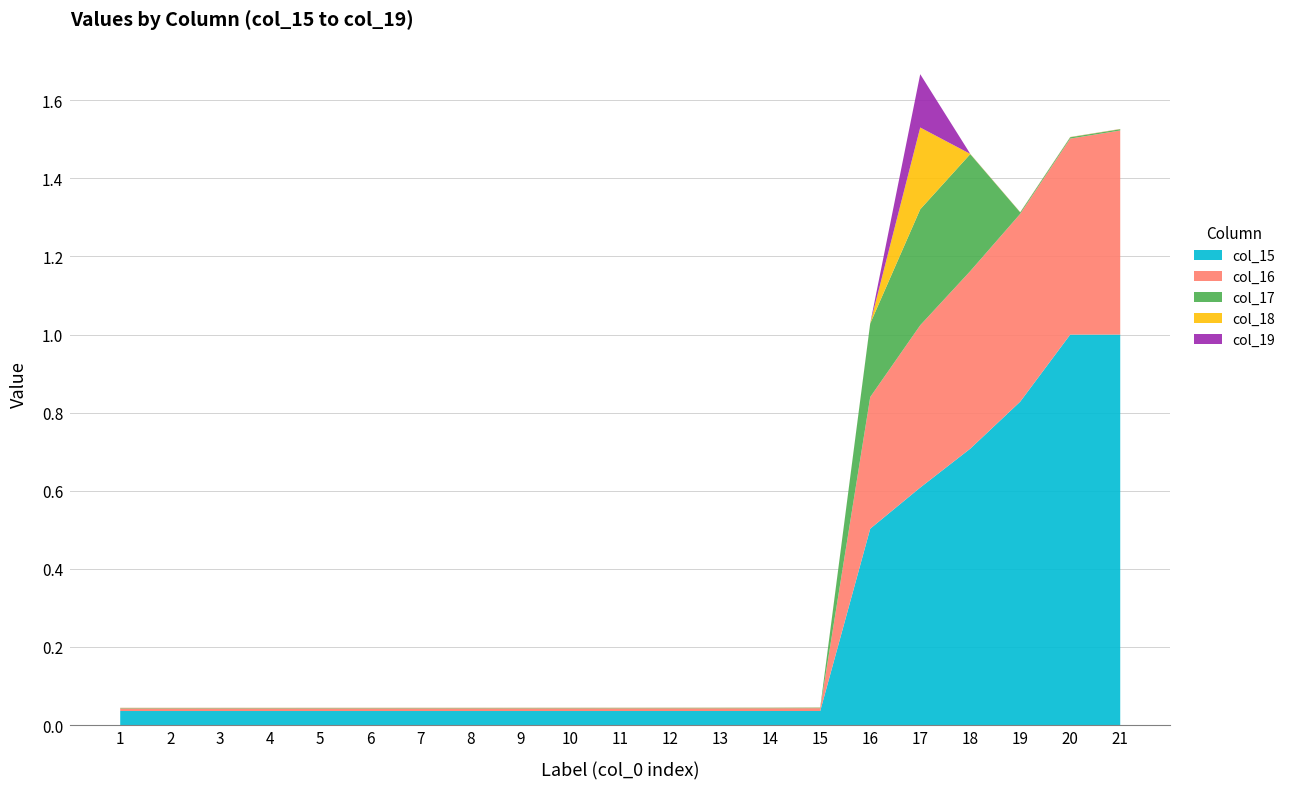

Reading left to right, transcribe all the data shown in this chart.

col_15: 0.0	0.0	0.0	0.0	0.0	0.0	0.0	0.0	0.0	0.0	0.0	0.0	0.0	0.0	0.0	0.5	0.6	0.7	0.8	1.0	1.0
col_16: 0.0	0.0	0.0	0.0	0.0	0.0	0.0	0.0	0.0	0.0	0.0	0.0	0.0	0.0	0.0	0.3	0.4	0.5	0.5	0.5	0.5
col_17: 0.0	0.0	0.0	0.0	0.0	0.0	0.0	0.0	0.0	0.0	0.0	0.0	0.0	0.0	0.0	0.2	0.3	0.3	0.0	0.0	0.0
col_18: 0.0	0.0	0.0	0.0	0.0	0.0	0.0	0.0	0.0	0.0	0.0	0.0	0.0	0.0	0.0	0.0	0.2	0.0	0.0	0.0	0.0
col_19: 0.0	0.0	0.0	0.0	0.0	0.0	0.0	0.0	0.0	0.0	0.0	0.0	0.0	0.0	0.0	0.0	0.1	0.0	0.0	0.0	0.0